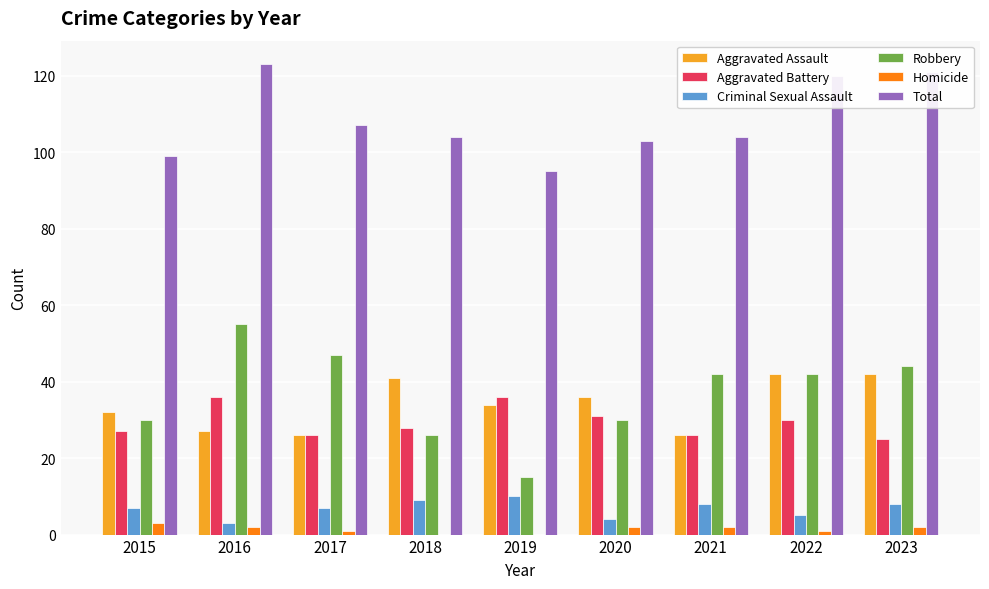

Is the value of Total at 2015 greater than the value of Criminal Sexual Assault at 2017?

Yes